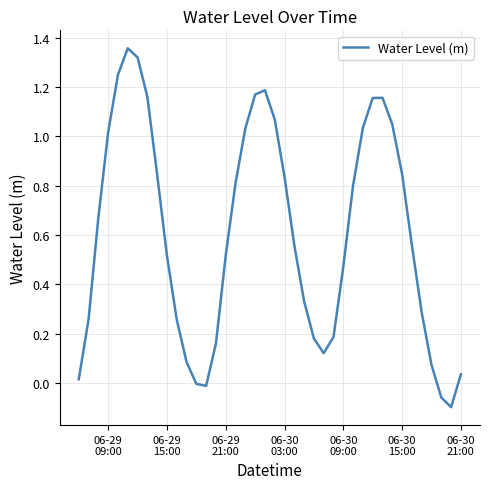

How many interior local peaks (higher than both neighbors) does the data have?

3